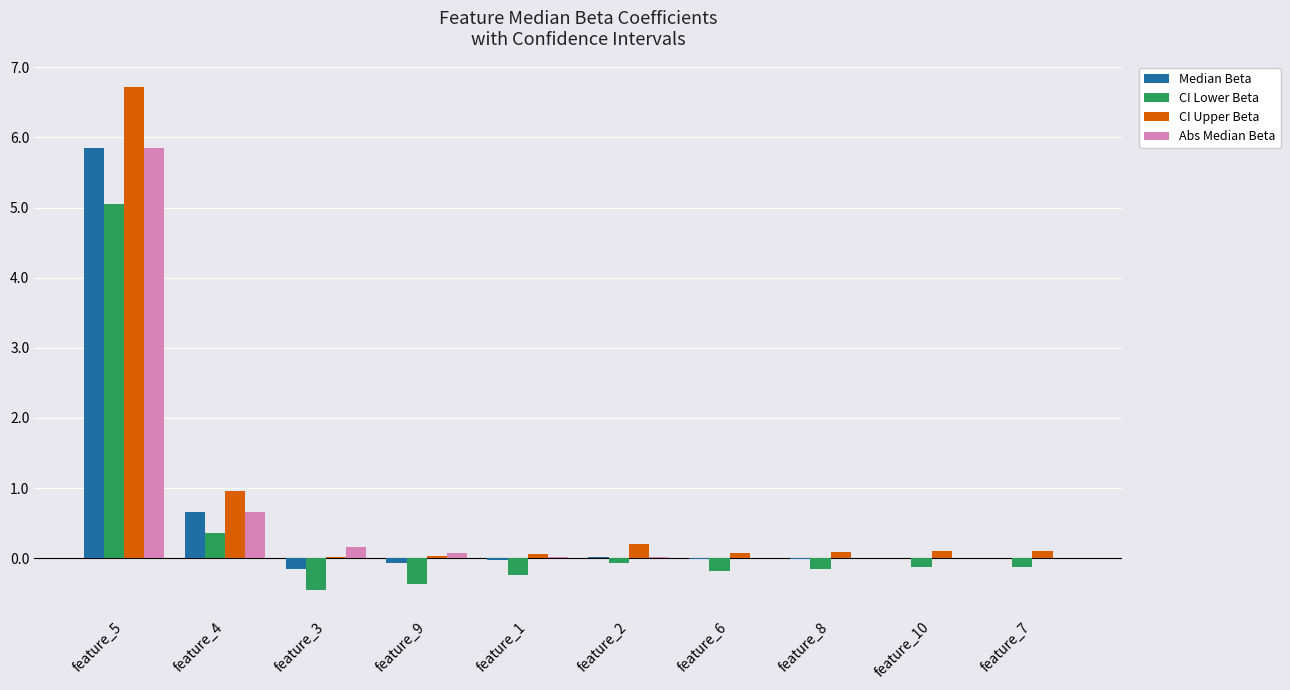

What is the highest value of the CI Lower Beta series?

5.1